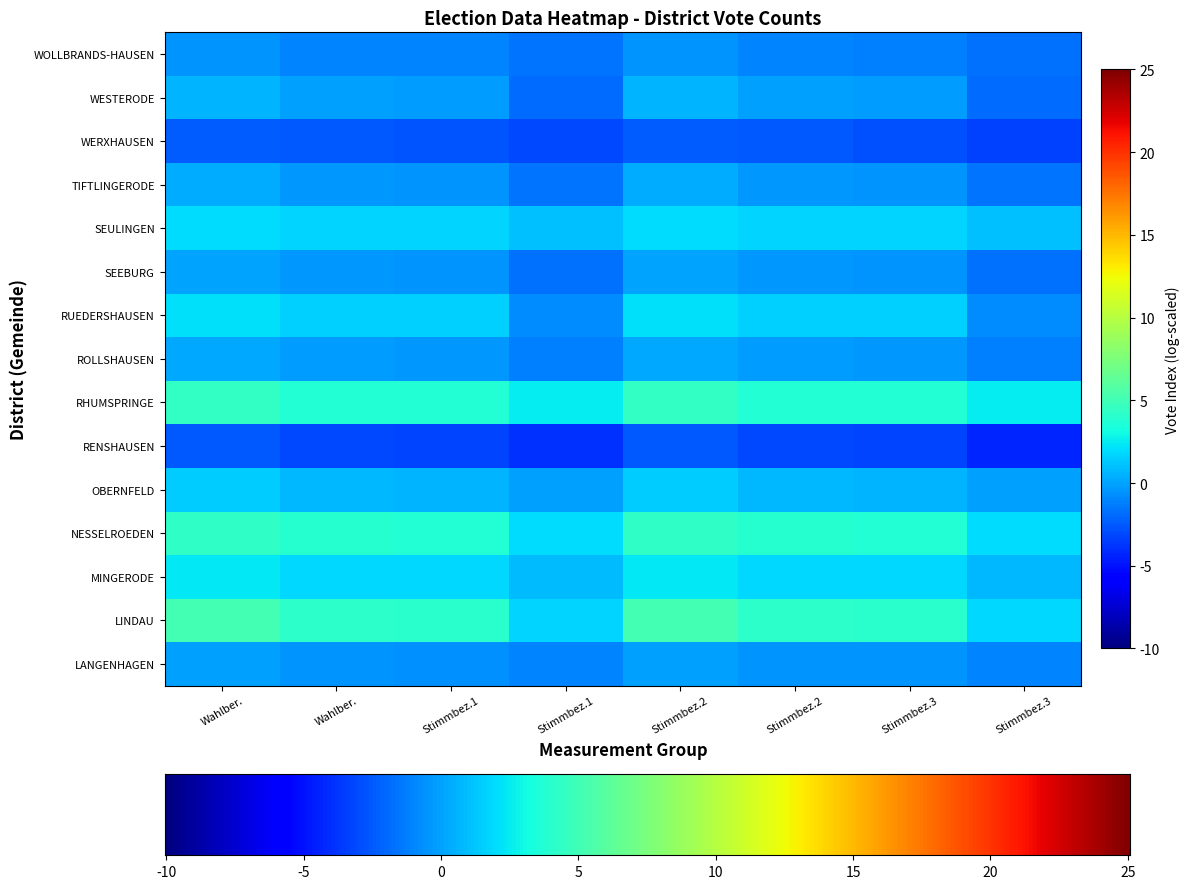

What is the sum of all OBERNFELD values?

5.1